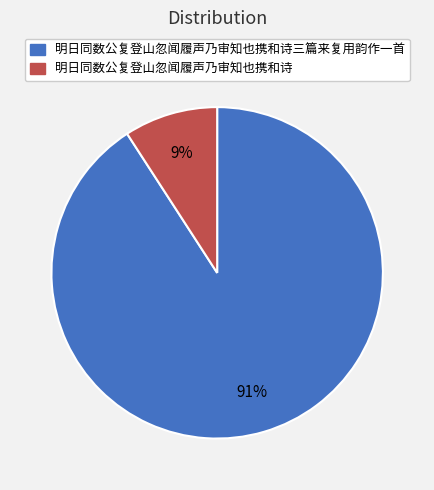

The 明日同数公复登山忽闻履声乃审知也携和诗三篇来复用韵作一首 slice represents 98% of the pie. True or false?

False